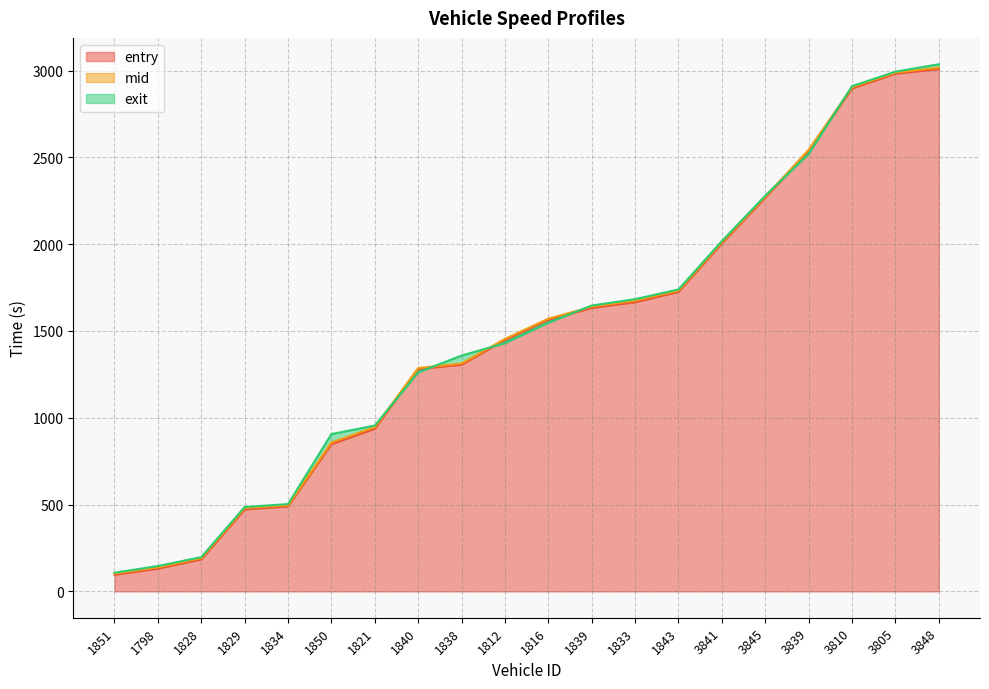

Rank the series by their maximum value, from lowest to highest.

entry, mid, exit